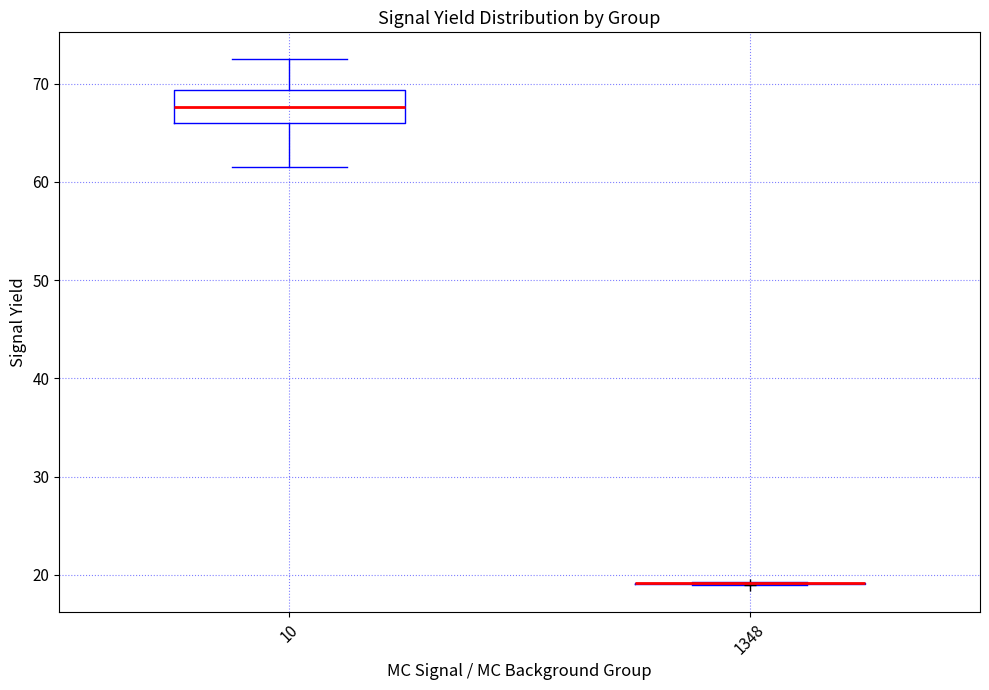

Which box is the tallest, from its lower edge to its upper edge?

10